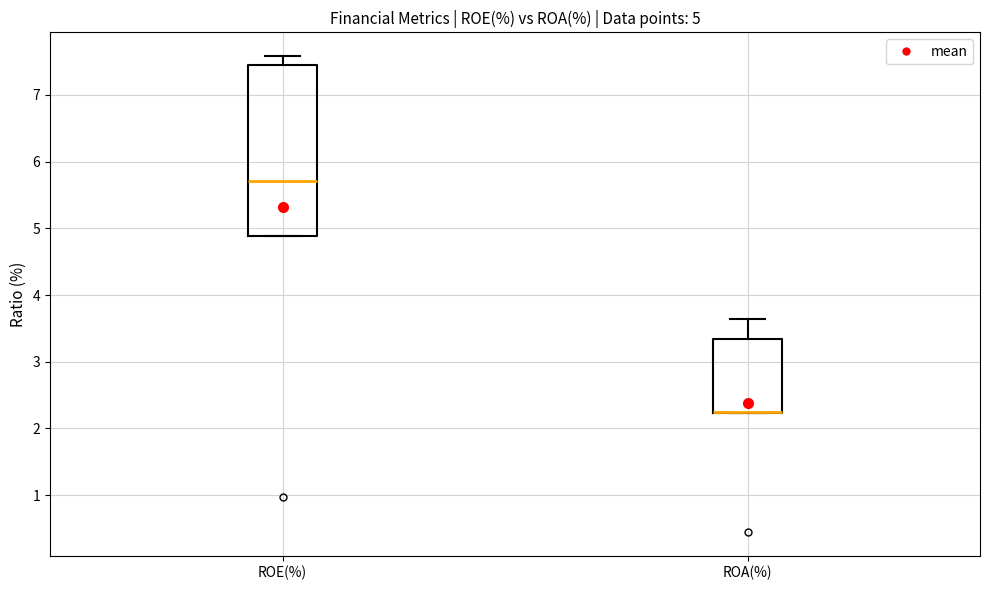

Comparing the boxes themselves (not the whiskers), which one is the tallest?

ROE(%)